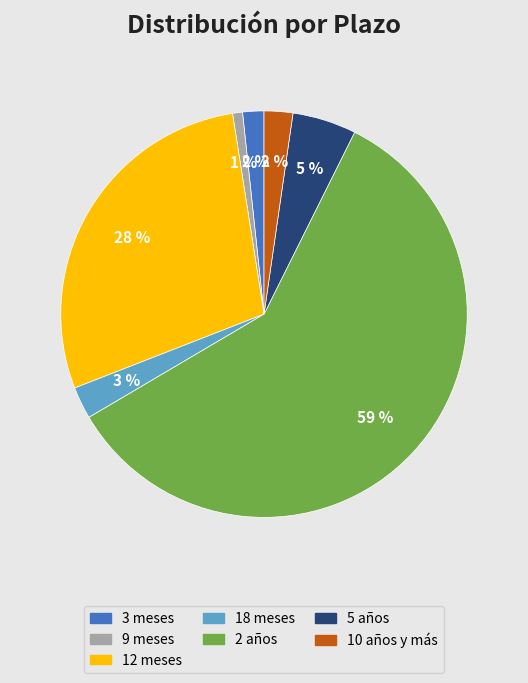

Is the sum of 9 meses and 12 meses greater than half?

No